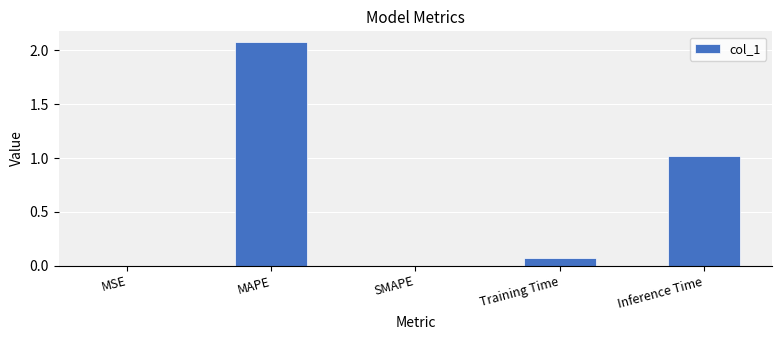

What is the change in value from SMAPE to Training Time?

+0.1